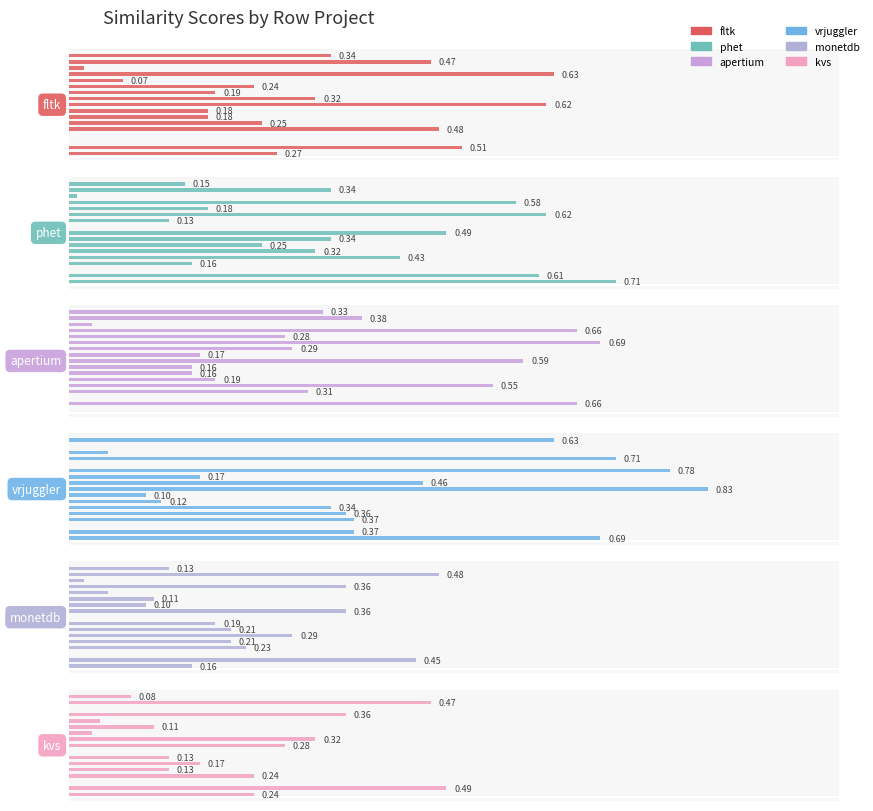

Which series has the widest spread of values?

vrjuggler.csv